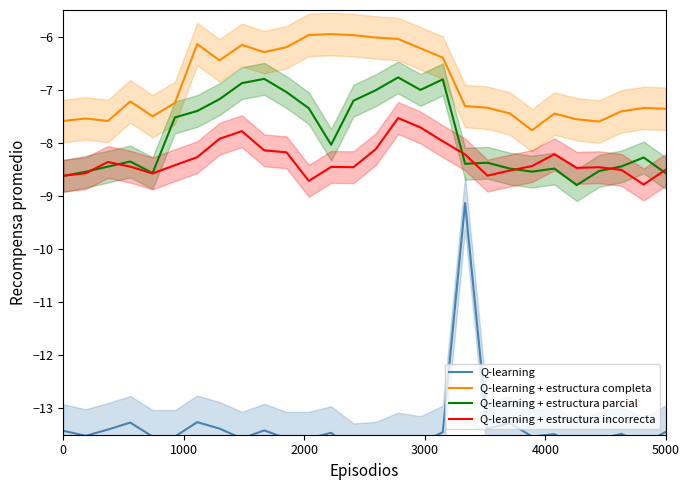

Which series has the largest range (max minus min)?

Q-learning